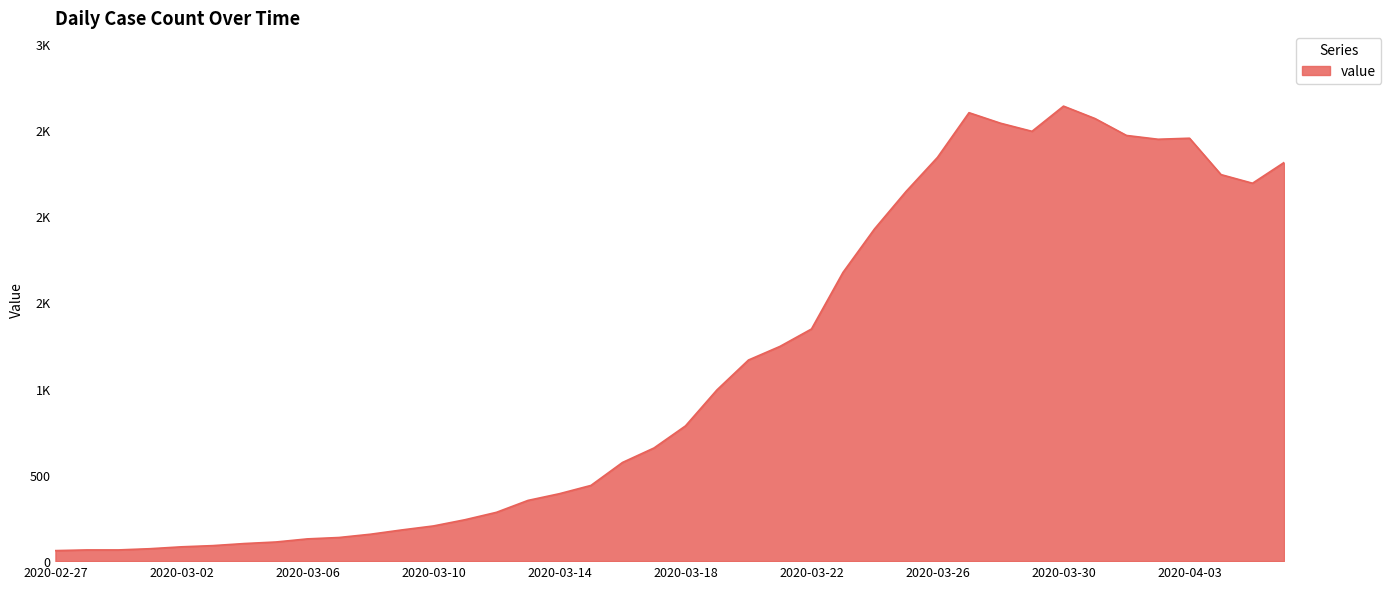

Does the chart have visible grid lines?

Yes